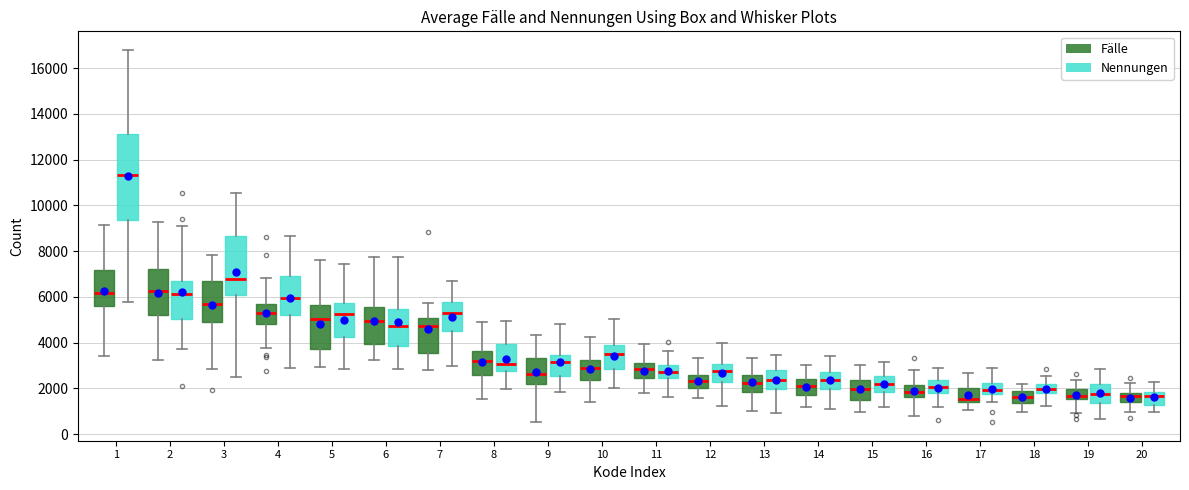

Reading left to right, read every box against the y-axis: the position of its median line, the range the box covers, and the ends of its whiskers. The values are not printed on the chart, so give them approximately, as read against the axis.

1 (Fälle): median 6200, box 5600 to 7200, whiskers 3400 to 9200
1 (Nennungen): median 11400, box 9400 to 13200, whiskers 5800 to 16800
2 (Fälle): median 6200, box 5200 to 7200, whiskers 3200 to 9200
2 (Nennungen): median 6200, box 5000 to 6600, whiskers 3800 to 9000
3 (Fälle): median 5600, box 5000 to 6600, whiskers 2800 to 7800
3 (Nennungen): median 6800, box 6000 to 8600, whiskers 2400 to 10600
4 (Fälle): median 5200, box 4800 to 5800, whiskers 3800 to 6800
4 (Nennungen): median 6000, box 5200 to 7000, whiskers 2800 to 8600
5 (Fälle): median 5000, box 3800 to 5600, whiskers 3000 to 7600
5 (Nennungen): median 5200, box 4200 to 5800, whiskers 2800 to 7400
6 (Fälle): median 5000, box 4000 to 5600, whiskers 3200 to 7800
6 (Nennungen): median 4800, box 3800 to 5400, whiskers 2800 to 7800
7 (Fälle): median 4800, box 3600 to 5000, whiskers 2800 to 5800
7 (Nennungen): median 5200, box 4600 to 5800, whiskers 3000 to 6800
8 (Fälle): median 3200, box 2600 to 3600, whiskers 1600 to 5000
8 (Nennungen): median 3000, box 2800 to 4000, whiskers 2000 to 5000
9 (Fälle): median 2600, box 2200 to 3400, whiskers 600 to 4400
9 (Nennungen): median 3200, box 2600 to 3400, whiskers 1800 to 4800
10 (Fälle): median 2800, box 2400 to 3200, whiskers 1400 to 4200
10 (Nennungen): median 3400, box 2800 to 4000, whiskers 2000 to 5000
11 (Fälle): median 2800, box 2400 to 3000, whiskers 1800 to 4000
11 (Nennungen): median 2800, box 2400 to 3000, whiskers 1600 to 3600
12 (Fälle): median 2400, box 2000 to 2600, whiskers 1600 to 3400
12 (Nennungen): median 2800, box 2200 to 3000, whiskers 1200 to 4000
13 (Fälle): median 2200, box 1800 to 2600, whiskers 1000 to 3400
13 (Nennungen): median 2400, box 2000 to 2800, whiskers 1000 to 3400
14 (Fälle): median 2000, box 1600 to 2400, whiskers 1200 to 3000
14 (Nennungen): median 2400, box 2000 to 2800, whiskers 1200 to 3400
15 (Fälle): median 2000, box 1400 to 2400, whiskers 1000 to 3000
15 (Nennungen): median 2200, box 1800 to 2600, whiskers 1200 to 3200
16 (Fälle): median 1800, box 1600 to 2200, whiskers 800 to 2800
16 (Nennungen): median 2000, box 1800 to 2400, whiskers 1200 to 2800
17 (Fälle): median 1600, box 1400 to 2000, whiskers 1000 to 2600
17 (Nennungen): median 2000, box 1800 to 2200, whiskers 1400 to 2800
18 (Fälle): median 1600, box 1400 to 1800, whiskers 1000 to 2200
18 (Nennungen): median 2000, box 1800 to 2200, whiskers 1200 to 2600
19 (Fälle): median 1600 (just above the box's lower edge), box 1600 to 2000, whiskers 1000 to 2400
19 (Nennungen): median 1800, box 1400 to 2200, whiskers 600 to 2800
20 (Fälle): median 1600, box 1400 to 1800, whiskers 1000 to 2200
20 (Nennungen): median 1600, box 1200 to 1800, whiskers 1000 to 2200